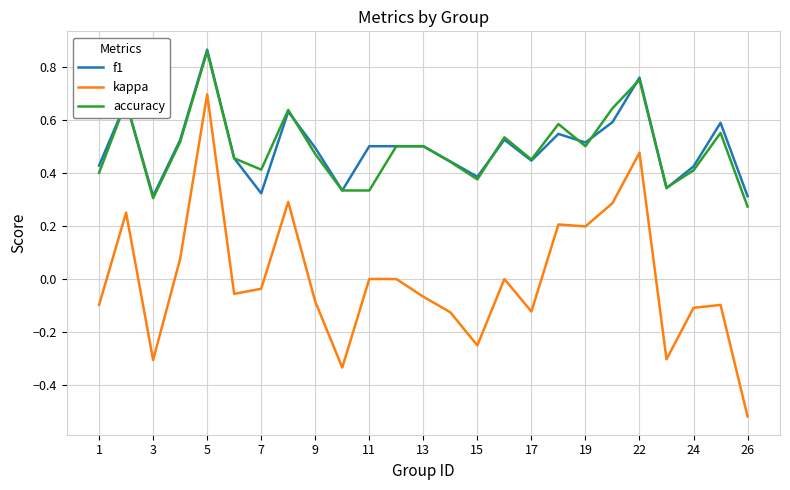

Which series has the widest spread of values?

kappa